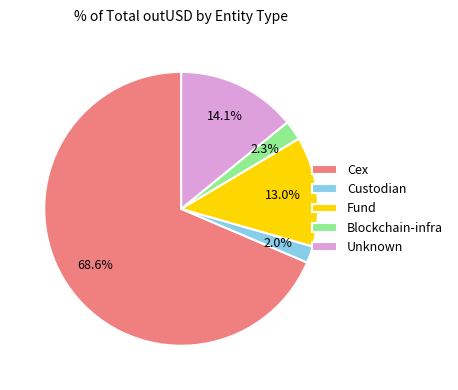

Count the number of slices in the pie.

5